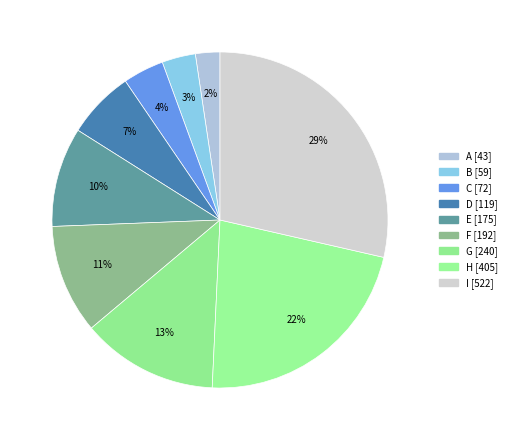

What portion of the pie excludes G [240]?

86.9%